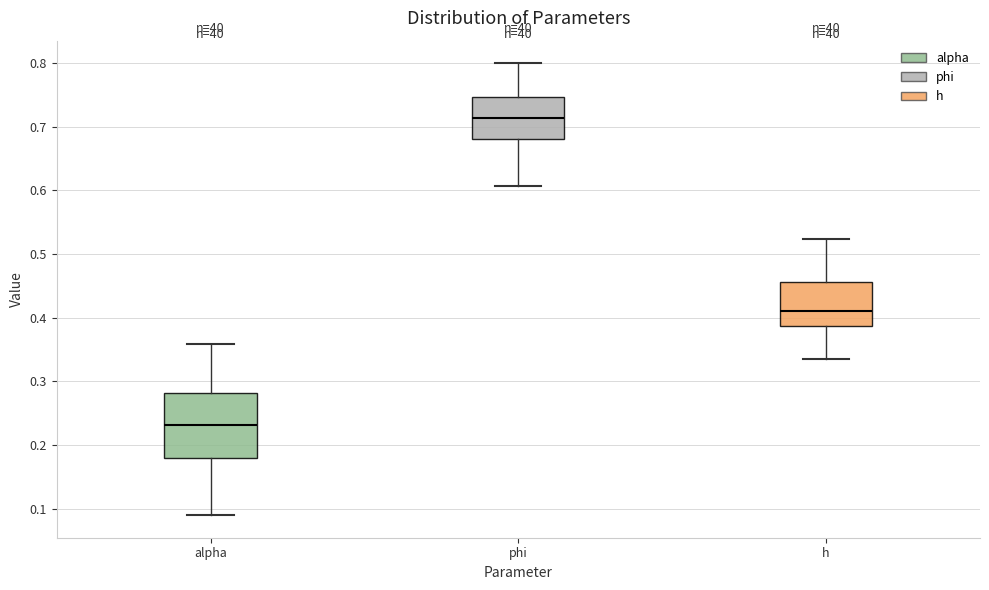

Reading left to right, transcribe this box plot: for each box, give where its median line is, the range the box spans, and where its two whiskers end, as read against the y-axis. The values are not printed on the chart, so give them approximately, as read against the axis.

alpha: median 0.23, box 0.18 to 0.28, whiskers 0.09 to 0.36
phi: median 0.71, box 0.68 to 0.75, whiskers 0.61 to 0.80
h: median 0.41, box 0.39 to 0.46, whiskers 0.34 to 0.52